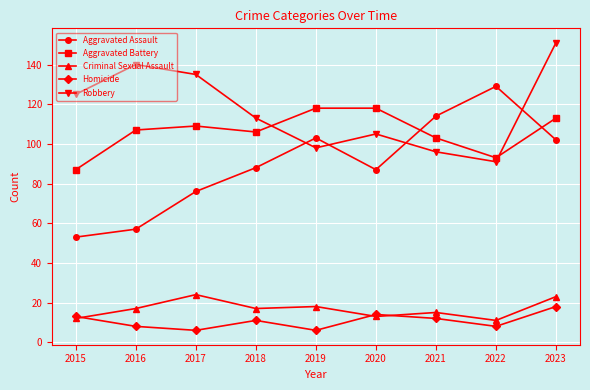

The Aggravated Assault series shows 45 at 2019. True or false?

False